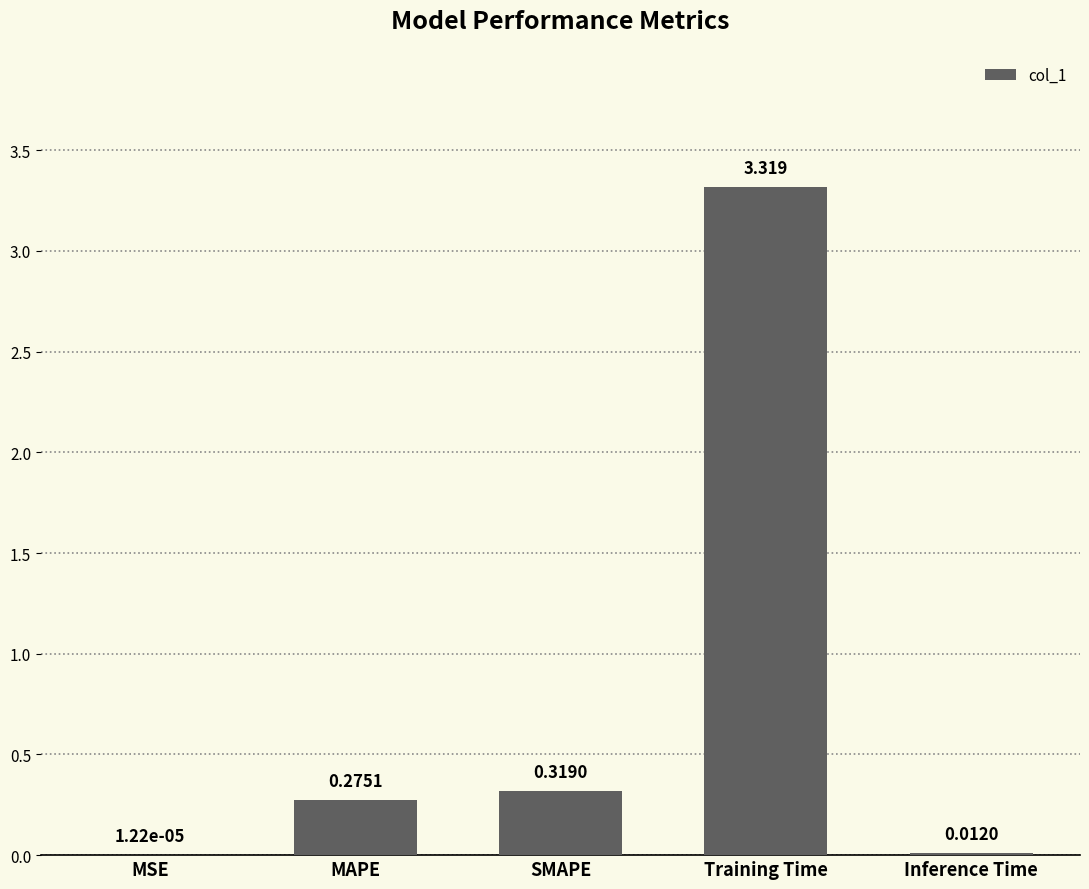

Which category has the highest value across all series?

Training Time